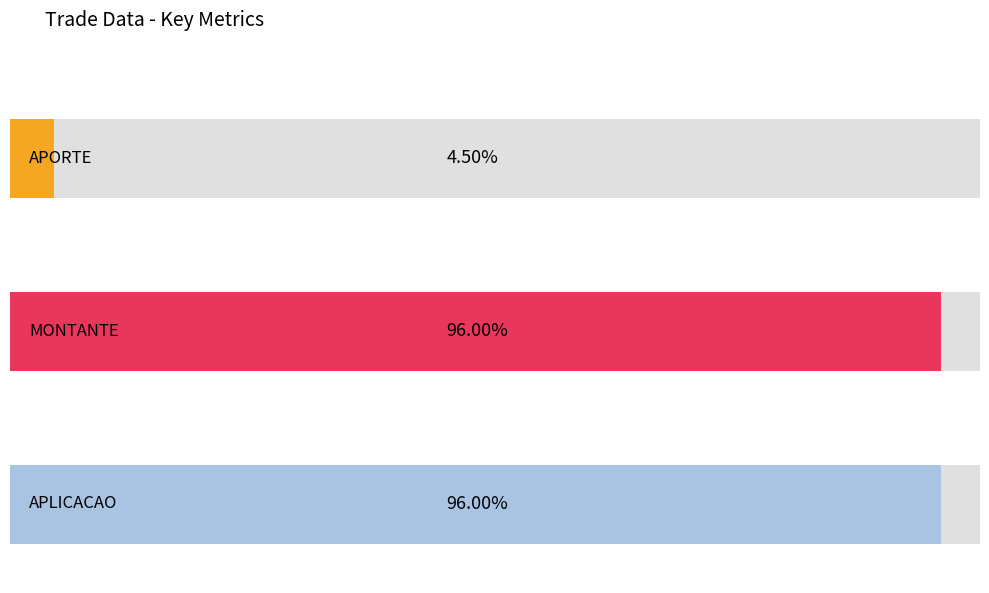

Which series has the widest spread of values?

APORTE